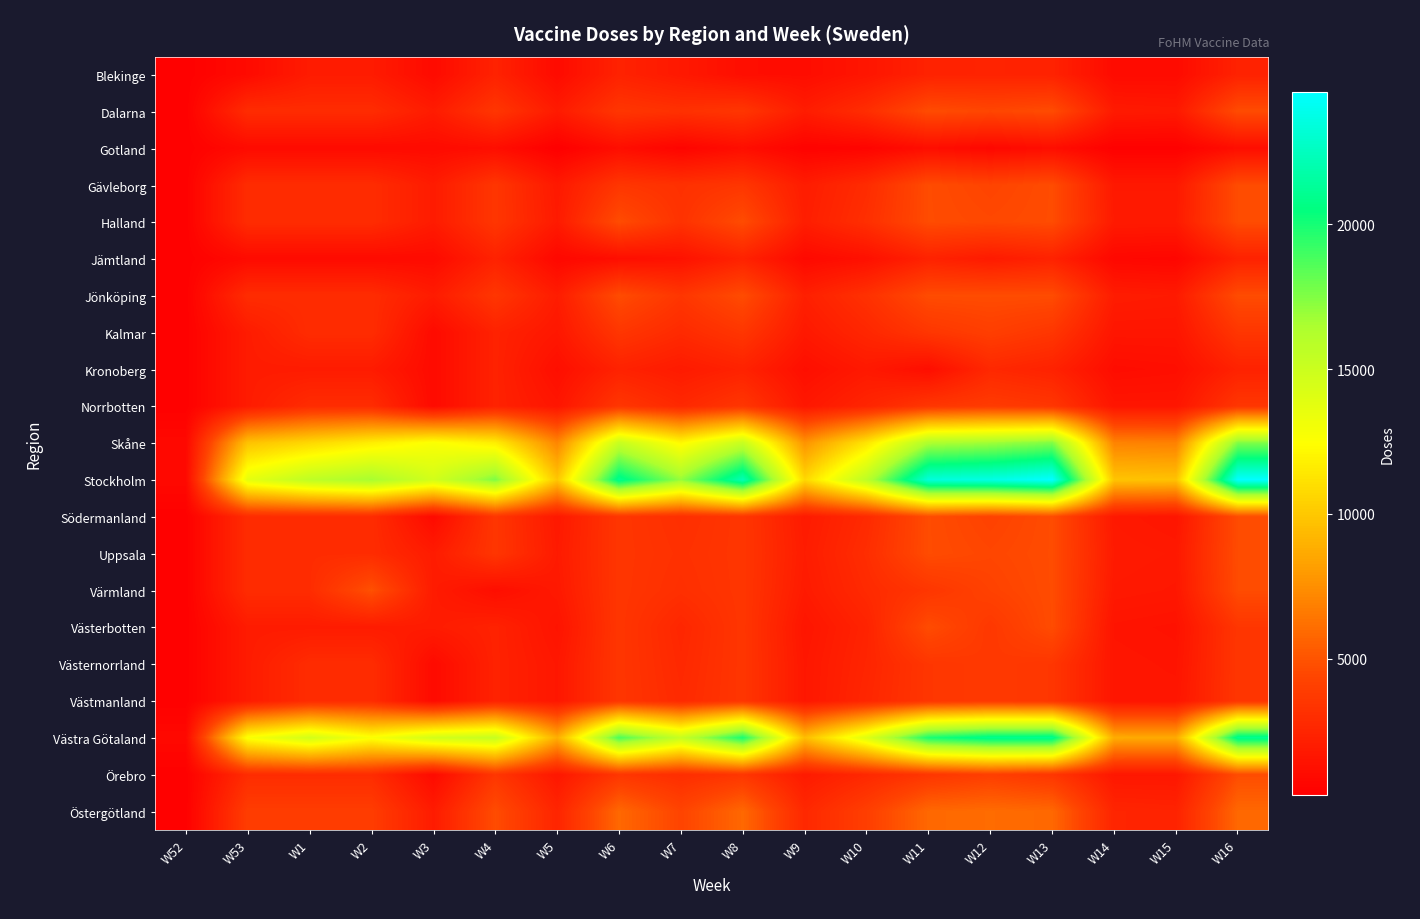

Reading left to right, list all the values displayed in this chart.

Blekinge: W52=400	W53=975	W1=1950	W2=1950	W3=975	W4=2340	W5=1000	W6=2340	W7=1800	W8=1170	W9=1100	W10=1600	W11=2340	W12=2400	W13=2340	W14=1000	W15=1000	W16=2340
Dalarna: W52=400	W53=2925	W1=2925	W2=2925	W3=1950	W4=3510	W5=1900	W6=3510	W7=3200	W8=3510	W9=2000	W10=3000	W11=4680	W12=4400	W13=4680	W14=1900	W15=1800	W16=4680
Gotland: W52=400	W53=975	W1=975	W2=975	W3=975	W4=1170	W5=300	W6=1170	W7=600	W8=1170	W9=500	W10=600	W11=1170	W12=800	W13=1170	W14=400	W15=400	W16=1170
Gävleborg: W52=400	W53=2925	W1=2925	W2=2925	W3=1950	W4=3510	W5=1800	W6=3510	W7=3200	W8=3510	W9=2000	W10=2900	W11=4680	W12=4300	W13=4680	W14=1800	W15=1800	W16=4680
Halland: W52=400	W53=2925	W1=2925	W2=2925	W3=1950	W4=3510	W5=1900	W6=4680	W7=3300	W8=4680	W9=2100	W10=3100	W11=4680	W12=4500	W13=4680	W14=1900	W15=1900	W16=4680
Jämtland: W52=400	W53=975	W1=975	W2=975	W3=975	W4=2340	W5=800	W6=1170	W7=1400	W8=2340	W9=900	W10=1300	W11=2340	W12=1900	W13=2340	W14=800	W15=700	W16=2340
Jönköping: W52=400	W53=2925	W1=2925	W2=2925	W3=1950	W4=3510	W5=2000	W6=4680	W7=3500	W8=4680	W9=2200	W10=3200	W11=4680	W12=4700	W13=4680	W14=2000	W15=1900	W16=4680
Kalmar: W52=400	W53=1950	W1=2925	W2=2925	W3=975	W4=2340	W5=1700	W6=3510	W7=2800	W8=3510	W9=1800	W10=2600	W11=3510	W12=4000	W13=3510	W14=1600	W15=1600	W16=3510
Kronoberg: W52=400	W53=1950	W1=1950	W2=1950	W3=975	W4=2340	W5=1200	W6=2340	W7=1900	W8=2340	W9=1200	W10=1800	W11=1170	W12=2700	W13=2340	W14=1100	W15=1200	W16=2340
Norrbotten: W52=400	W53=1950	W1=2925	W2=2925	W3=975	W4=2340	W5=1600	W6=3510	W7=2700	W8=3510	W9=1700	W10=2500	W11=3510	W12=3800	W13=3510	W14=1600	W15=1600	W16=3510
Skåne: W52=850	W53=9750	W1=10725	W2=11700	W3=12675	W4=11700	W5=7100	W6=15210	W7=12200	W8=15210	W9=7700	W10=11300	W11=16380	W12=16800	W13=17550	W14=7000	W15=6900	W16=17550
Stockholm: W52=850	W53=13650	W1=15600	W2=16575	W3=14625	W4=17550	W5=9900	W6=21060	W7=17000	W8=22230	W9=10700	W10=15700	W11=23400	W12=23700	W13=24570	W14=9800	W15=9700	W16=24570
Södermanland: W52=400	W53=2925	W1=2925	W2=2925	W3=975	W4=3510	W5=1800	W6=3510	W7=3100	W8=3510	W9=1900	W10=2800	W11=4680	W12=4200	W13=4680	W14=1800	W15=1600	W16=4680
Uppsala: W52=400	W53=2925	W1=2925	W2=2925	W3=1950	W4=3510	W5=1900	W6=3510	W7=3200	W8=3510	W9=2000	W10=3000	W11=4680	W12=4400	W13=4680	W14=1900	W15=1800	W16=4680
Värmland: W52=400	W53=2925	W1=2925	W2=4875	W3=1950	W4=1170	W5=1800	W6=3510	W7=3100	W8=3510	W9=1900	W10=2800	W11=3510	W12=4200	W13=4680	W14=1800	W15=1700	W16=4680
Västerbotten: W52=400	W53=1950	W1=1950	W2=1950	W3=1950	W4=2340	W5=1500	W6=3510	W7=2600	W8=3510	W9=1600	W10=2400	W11=4680	W12=3600	W13=4680	W14=1500	W15=1400	W16=3510
Västernorrland: W52=400	W53=1950	W1=2925	W2=2925	W3=975	W4=2340	W5=1700	W6=3510	W7=2700	W8=3510	W9=1700	W10=2500	W11=3510	W12=3700	W13=3510	W14=1600	W15=1500	W16=3510
Västmanland: W52=400	W53=1950	W1=2925	W2=2925	W3=975	W4=2340	W5=1700	W6=3510	W7=2800	W8=3510	W9=1700	W10=2600	W11=3510	W12=3700	W13=3510	W14=1600	W15=1600	W16=3510
Västra Götaland: W52=850	W53=12675	W1=14625	W2=12675	W3=14625	W4=15210	W5=8800	W6=18720	W7=15200	W8=19890	W9=9500	W10=14000	W11=19890	W12=21000	W13=21060	W14=8700	W15=8600	W16=21060
Örebro: W52=400	W53=2925	W1=2925	W2=2925	W3=975	W4=3510	W5=1700	W6=3510	W7=3000	W8=3510	W9=1900	W10=2700	W11=3510	W12=4000	W13=3510	W14=1700	W15=1700	W16=4680
Östergötland: W52=400	W53=3900	W1=3900	W2=3900	W3=1950	W4=4680	W5=2500	W6=5850	W7=4300	W8=5850	W9=2700	W10=4000	W11=5850	W12=6000	W13=5850	W14=2500	W15=2400	W16=5850